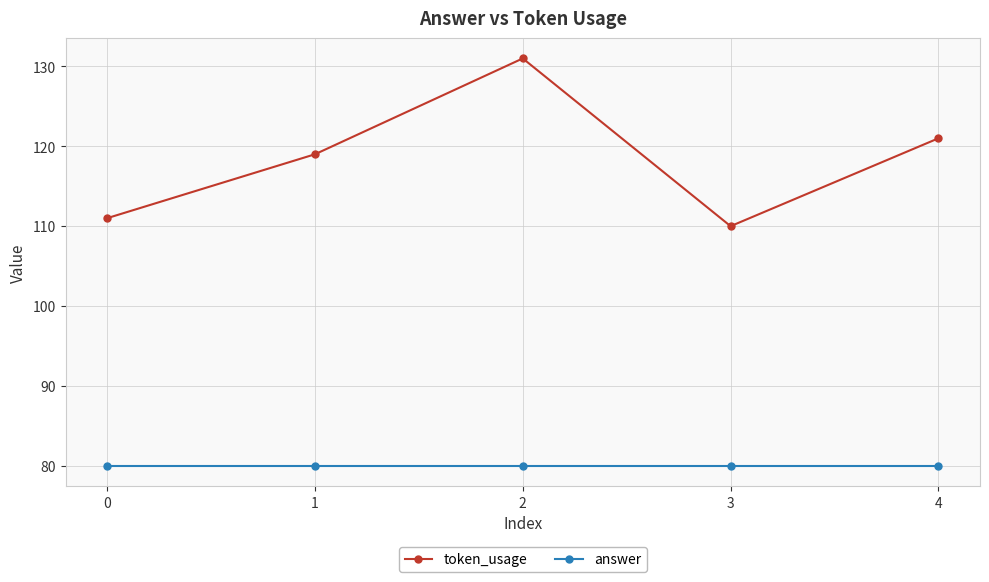

What are all the series names shown in the legend?

token_usage, answer